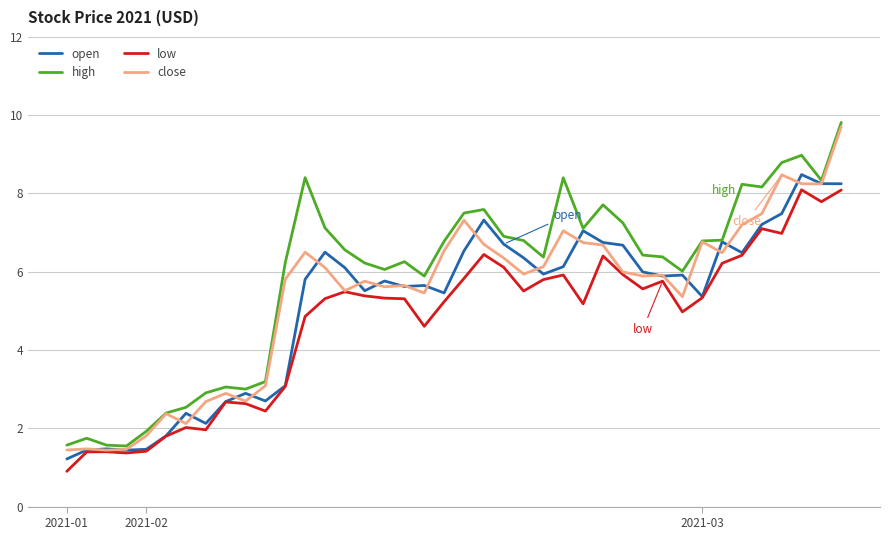

What is the greatest value displayed?

9.8